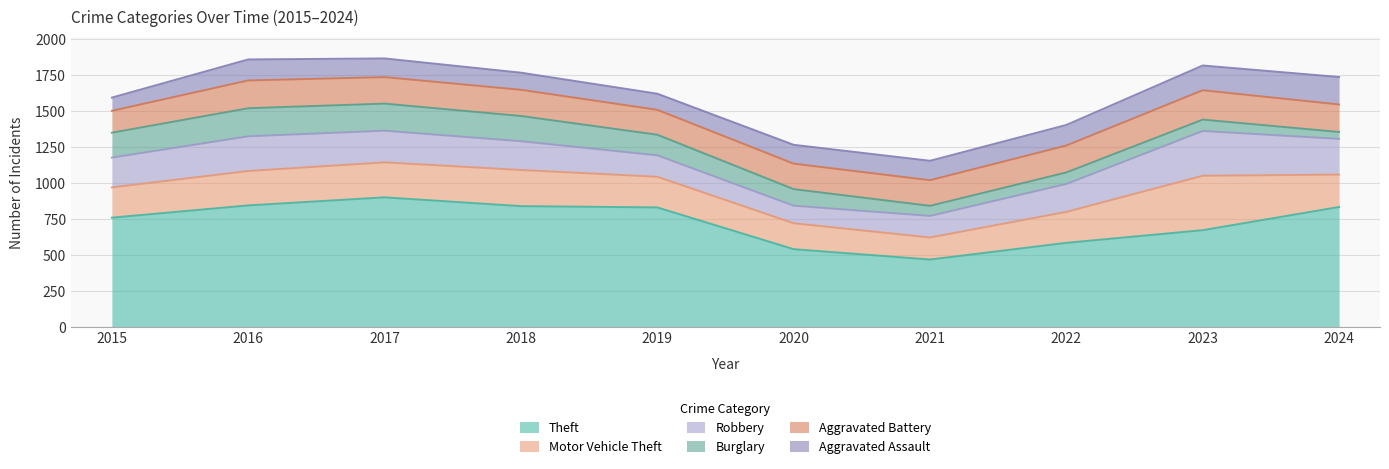

True or false: Robbery and Theft intersect in this chart.

False